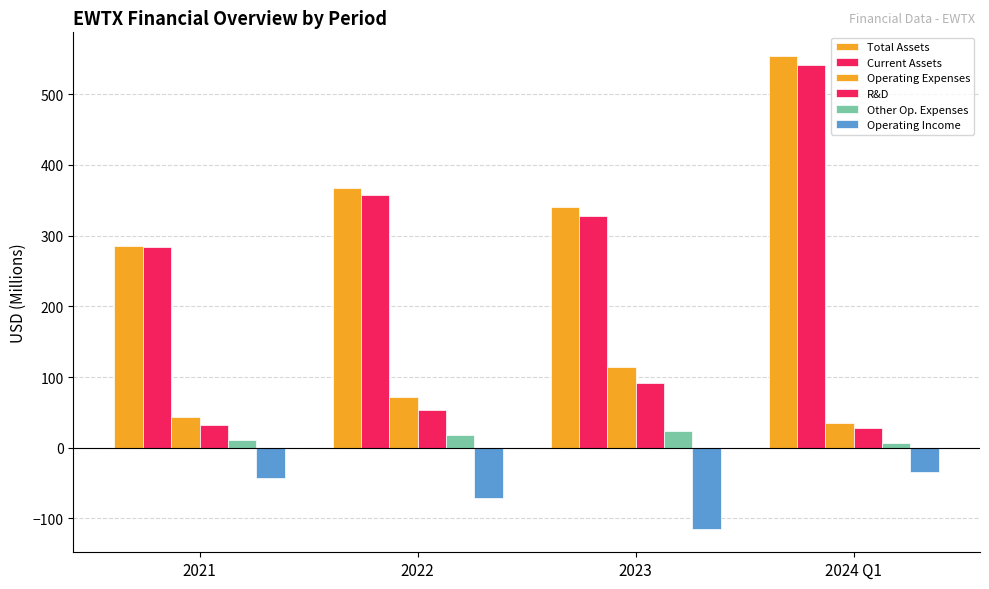

Where is Other Op. Expenses nearest to the value 15?

2022